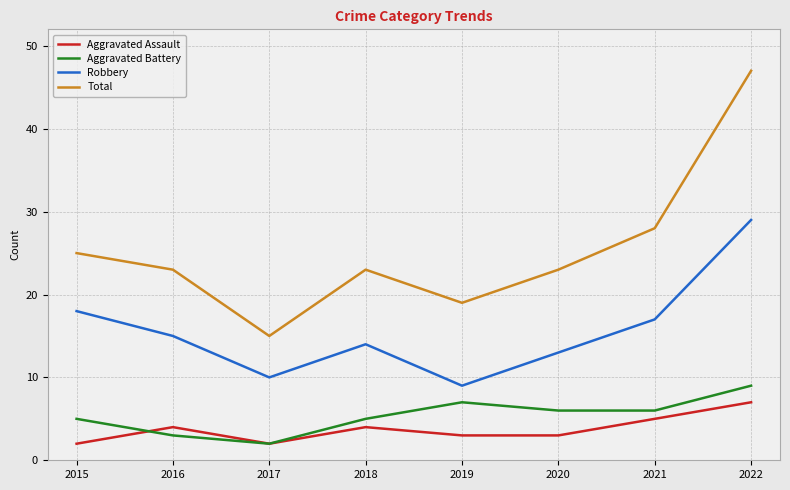

Where is Total nearest to the value 31?

2021